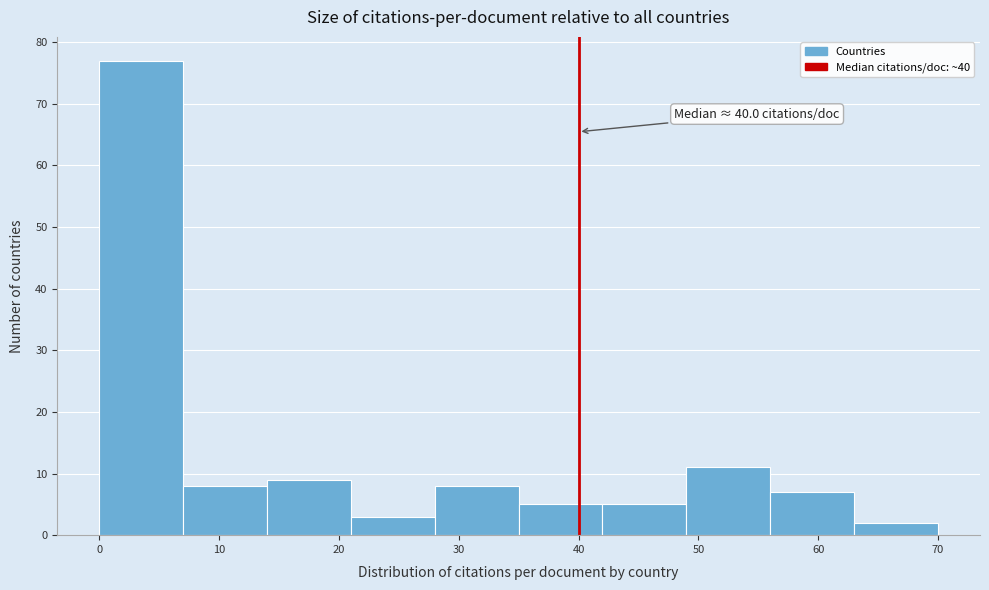

Which range on the x-axis has the tallest bar?

0 to 7